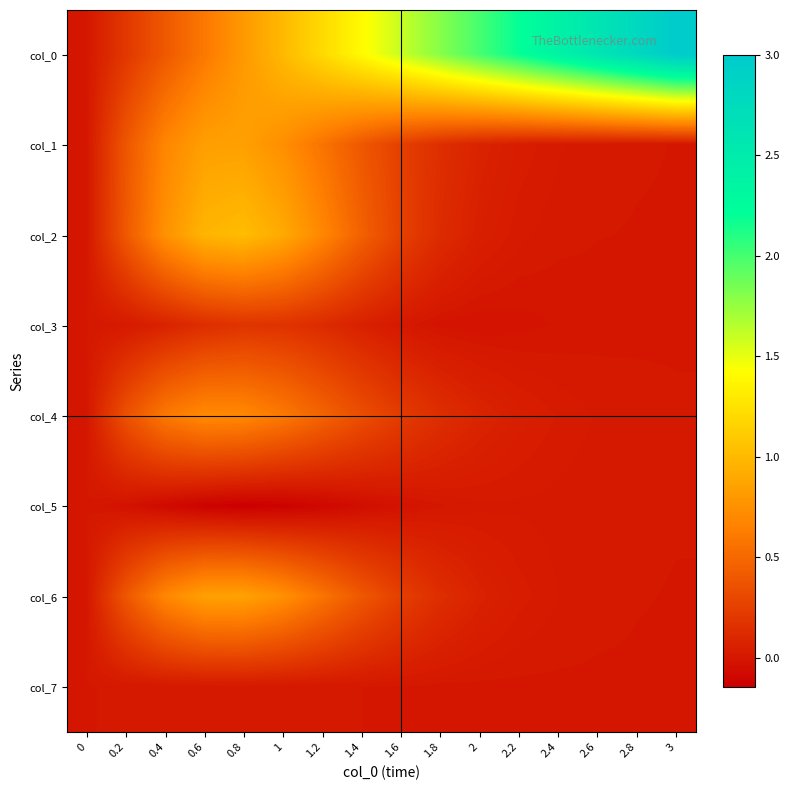

Which category has the lowest value across all series?

0.8